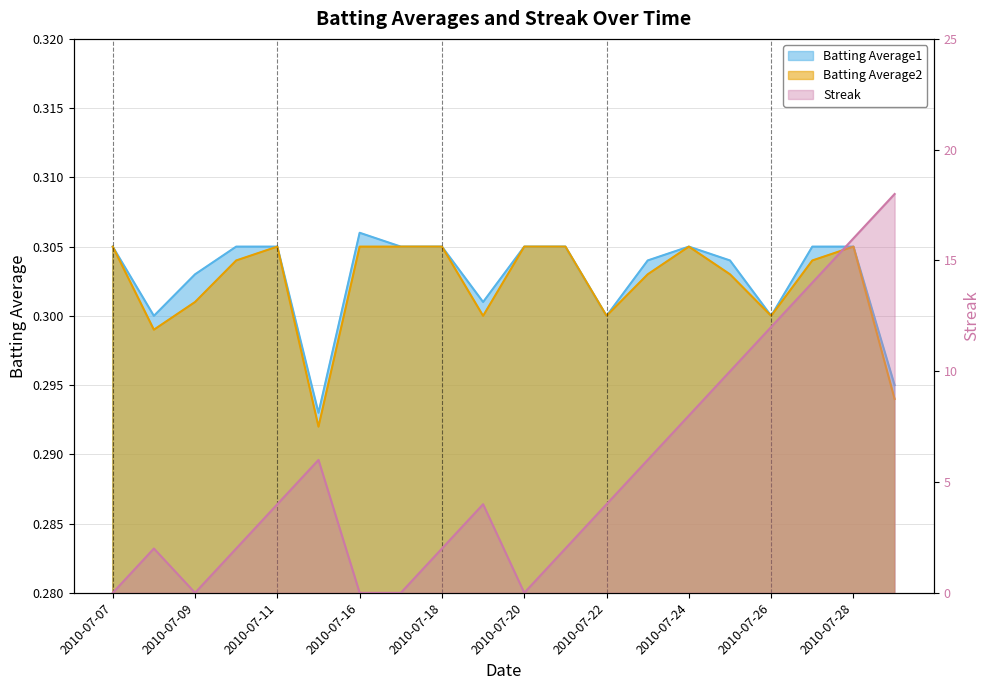

What is the value of the Batting Average2 point at the 10th from the left?

0.3